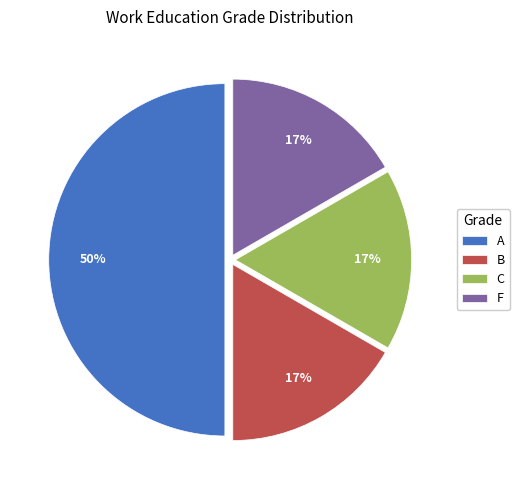

Which slice is the largest?

A